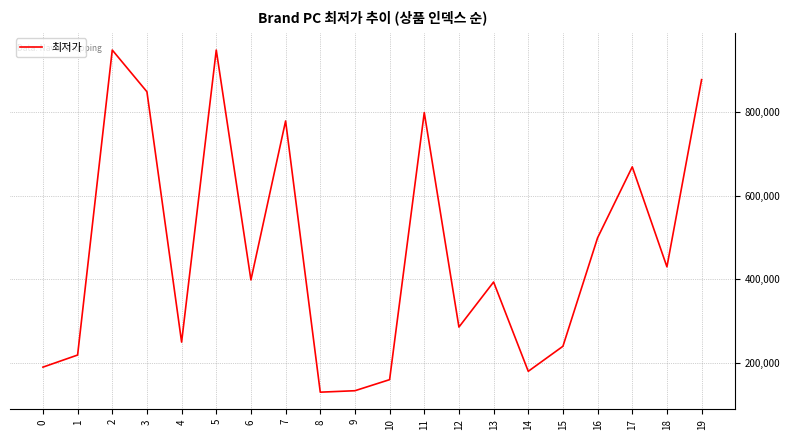

True or false: there are more than 0 points higher than both neighbors.

True